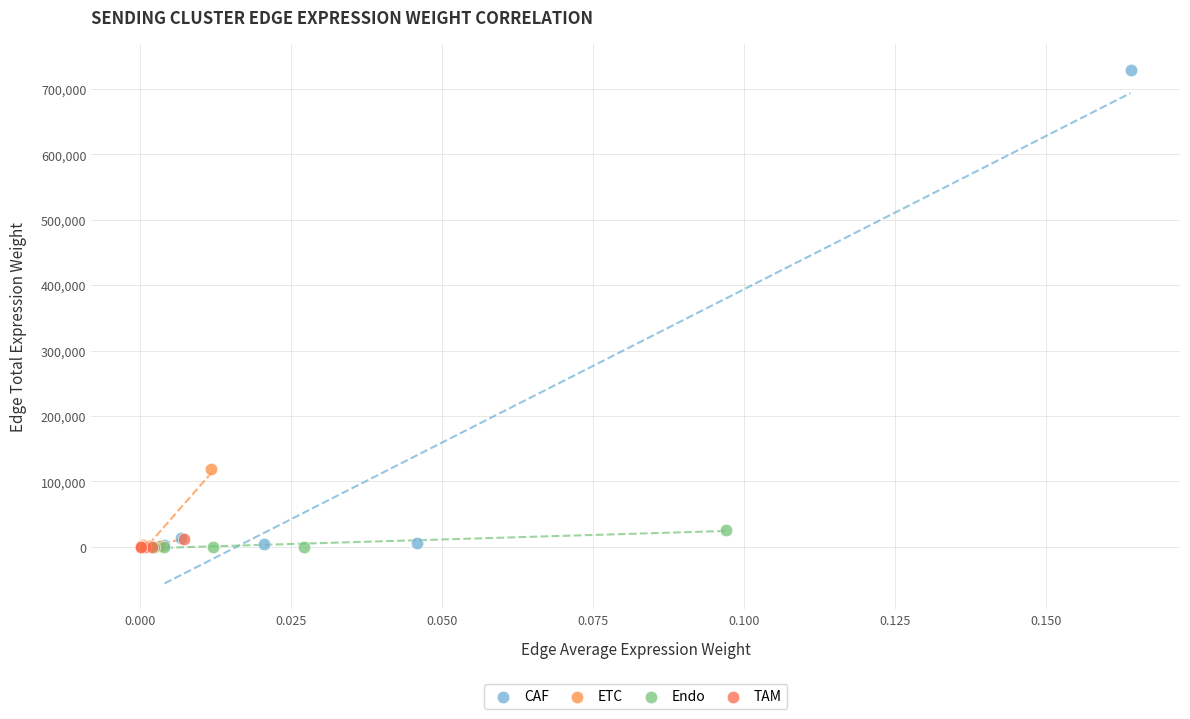

Which series contains the highest Y value?

CAF